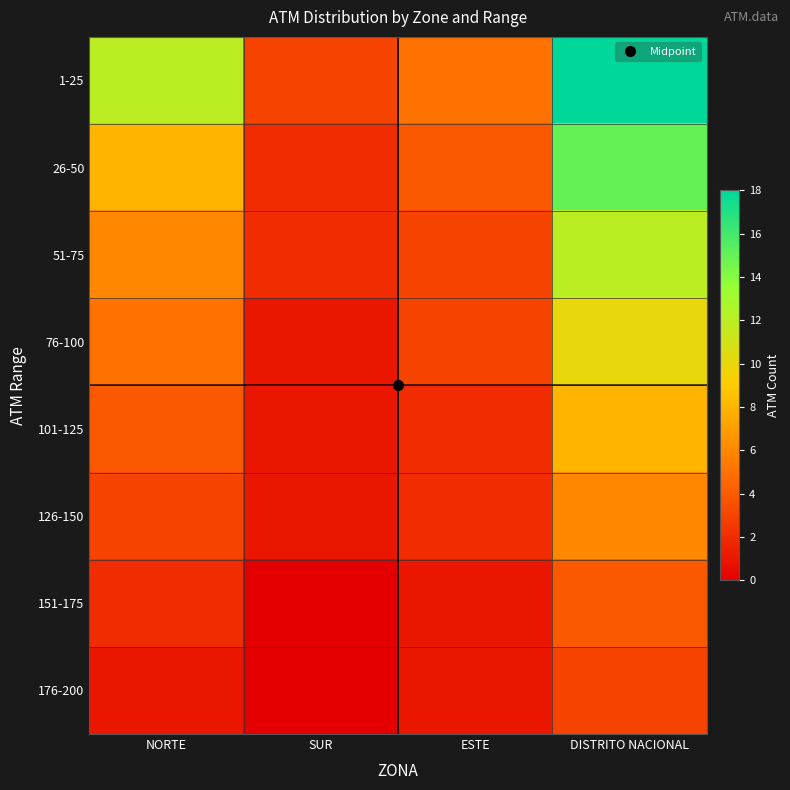

At which category is the sum across all series the highest?

DISTRITO NACIONAL